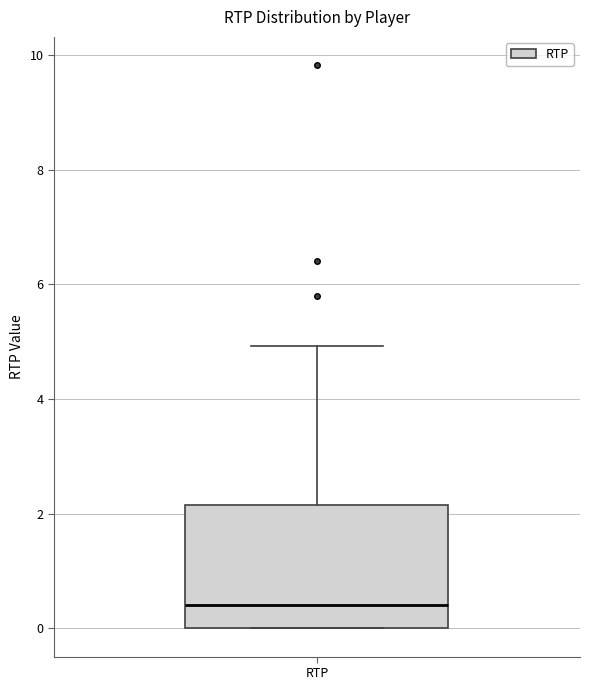

Transcribe this box plot: give where the median line is, the range the box spans, and where the two whiskers end, as read against the y-axis. The values are not printed on the chart, so give them approximately, as read against the axis.

median 0.4, box 0.0 to 2.2, whiskers 0.0 to 5.0